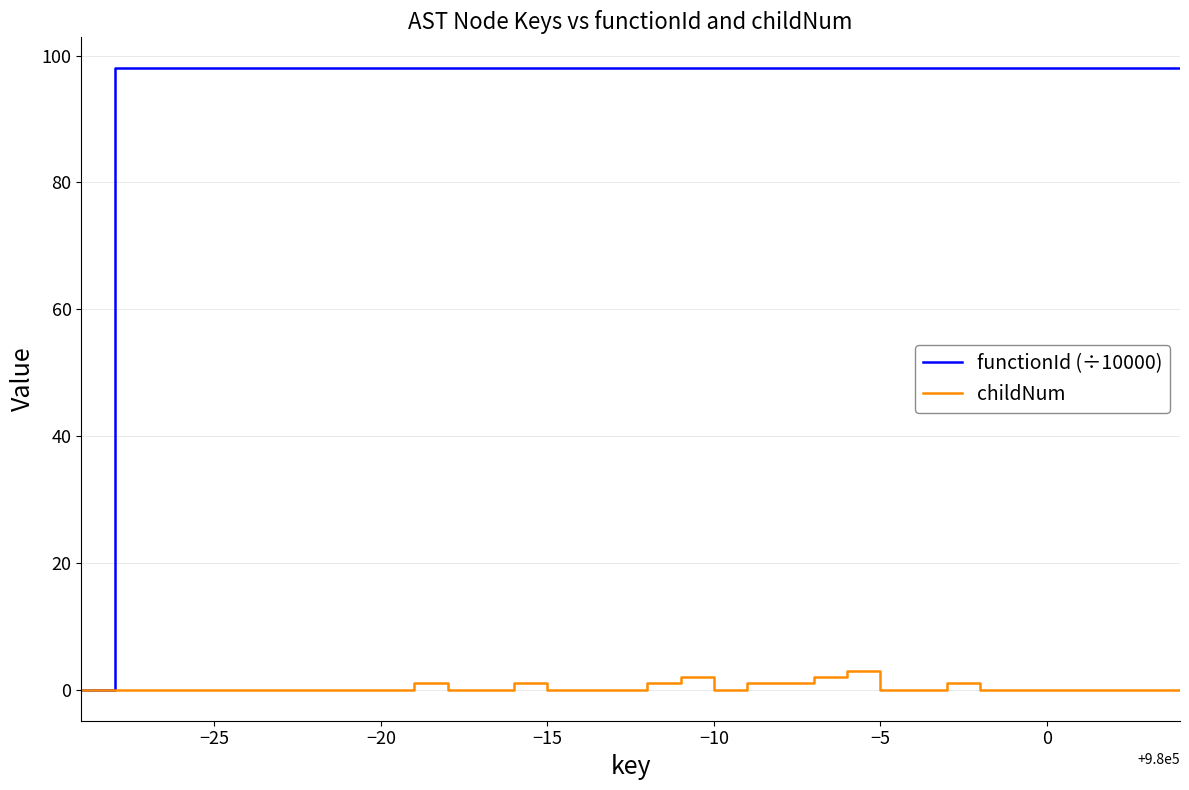

What is the maximum value for functionId (÷10000)?

98.0